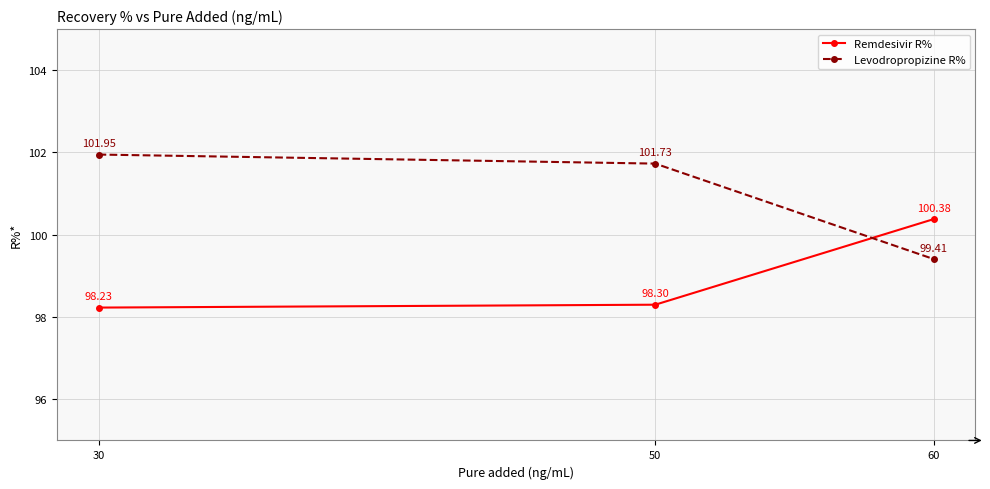

Reading right to left, what are all the values shown in this chart?

Remdesivir R%: 60=100.4	50=98.3	30=98.2
Levodropropizine R%: 60=99.4	50=101.7	30=102.0